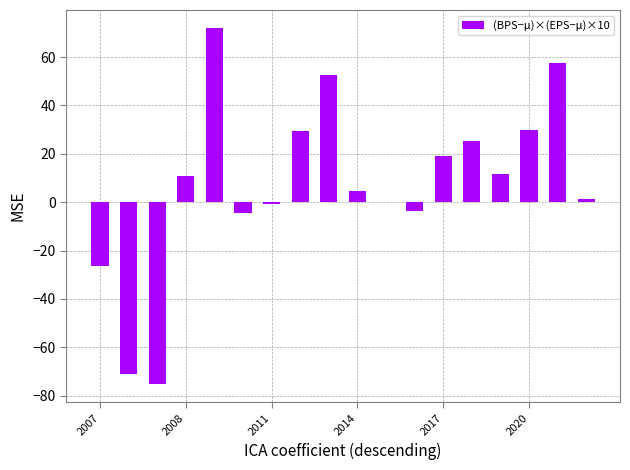

What is the sum of all values?

133.0